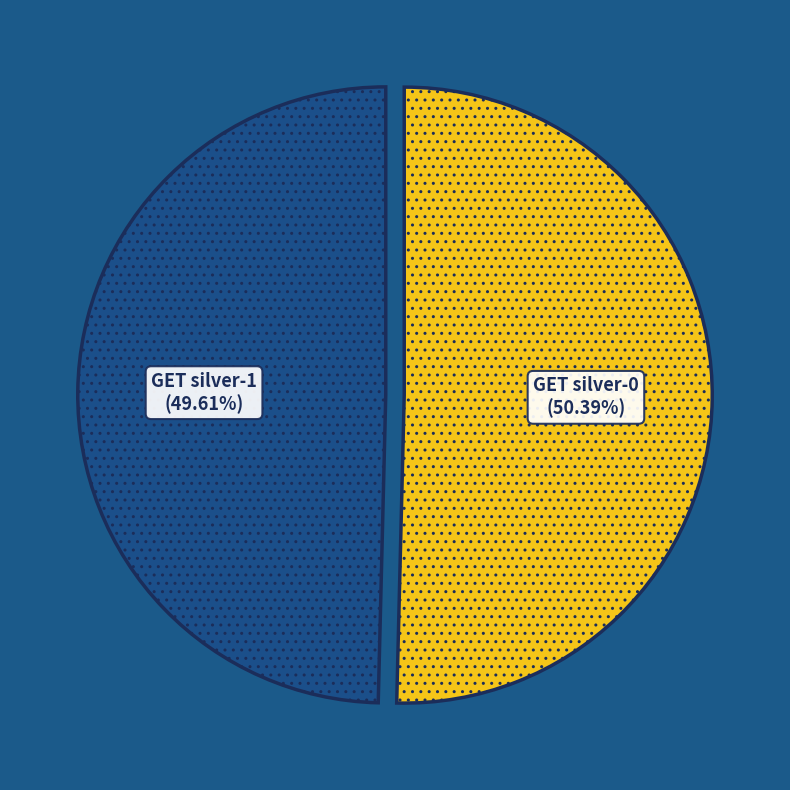

To the nearest percent, what is the difference between the largest and smallest slice percentages?

1%